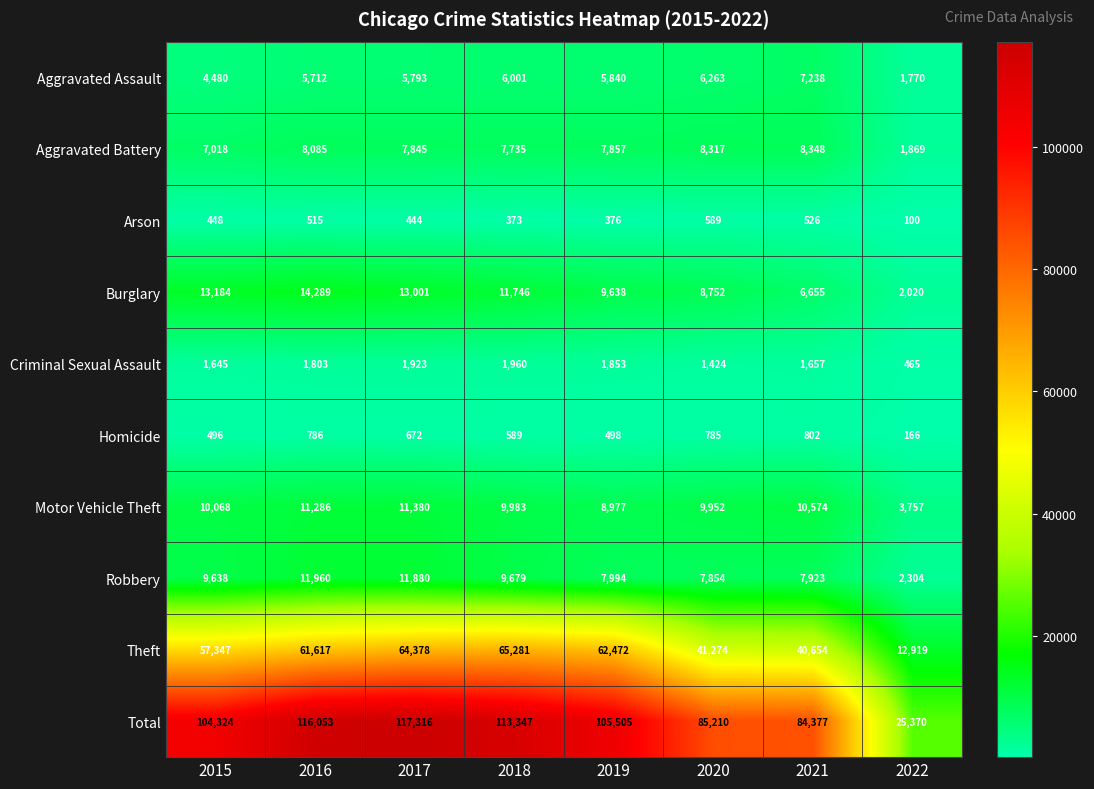

What is the lowest value of the Total series?

25370